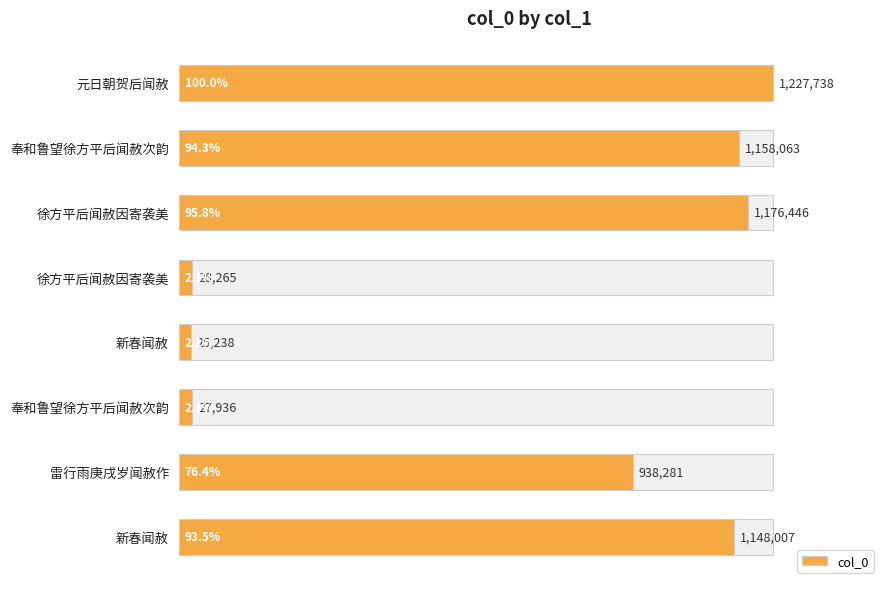

Reading right to left, what are all the values shown in this chart?

1148007	938281	27936	25238	28265	1176446	1158063	1227738